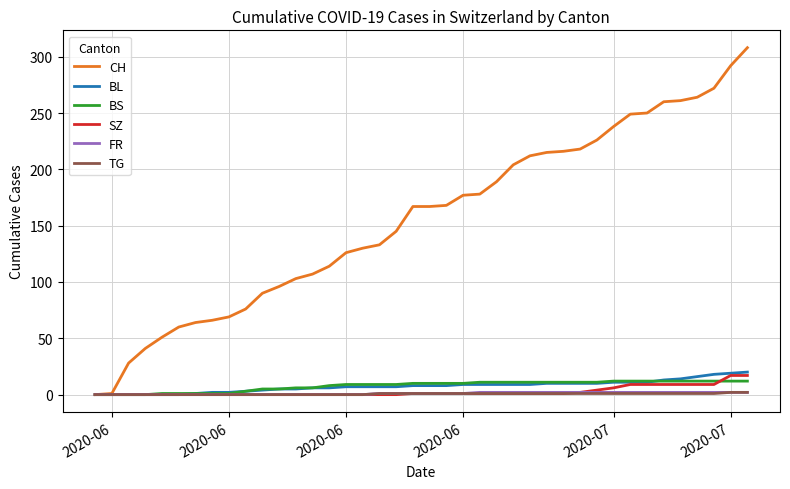

Does the chart display data point markers on the line(s)?

No